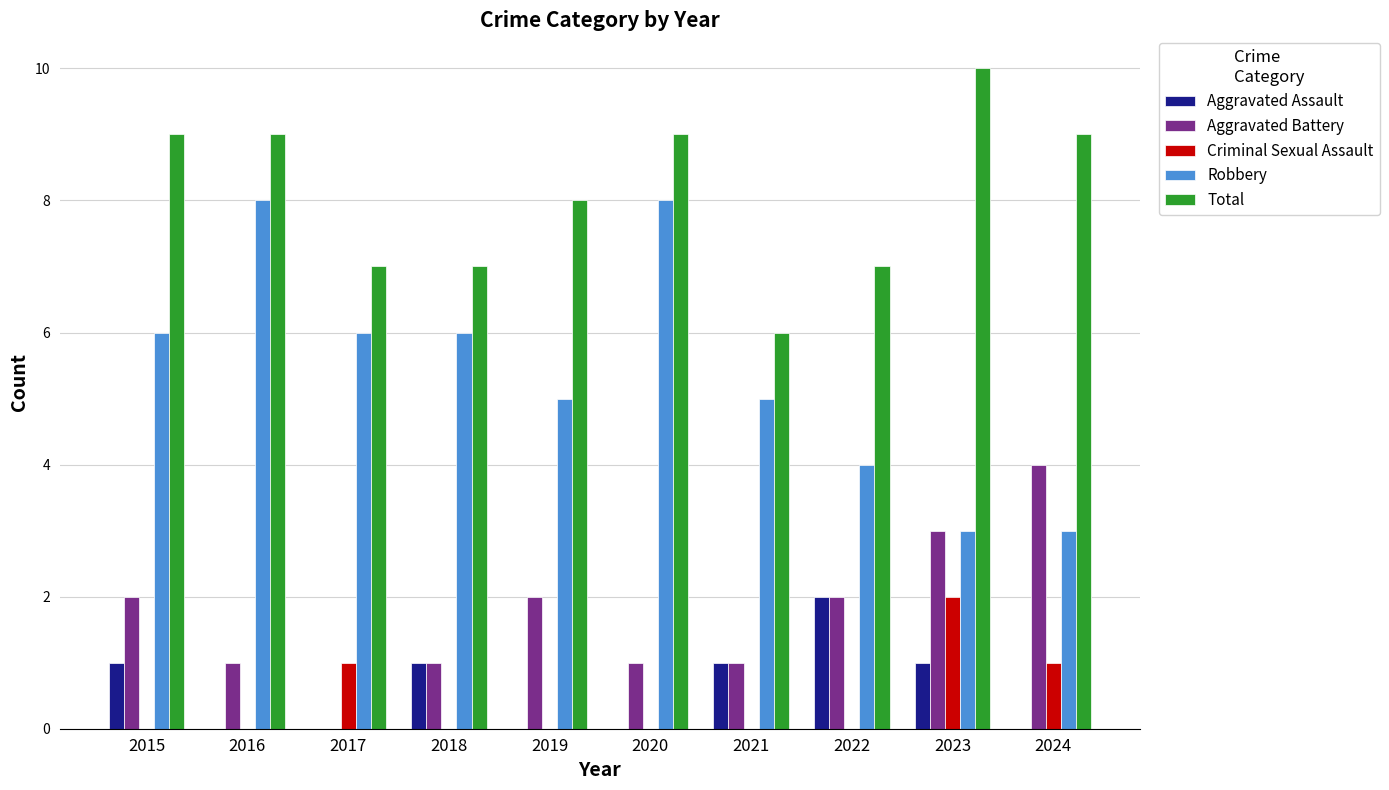

How many data points does each series have?

10